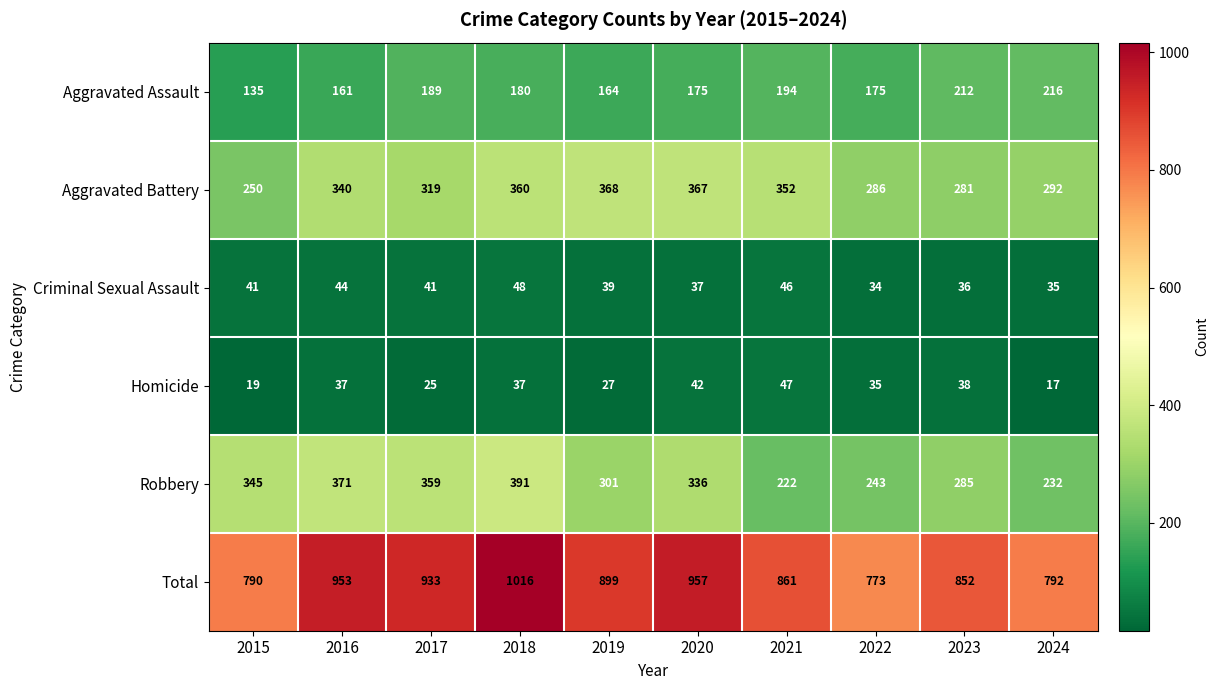

The value of Total at 2024 is 1359. True or false?

False